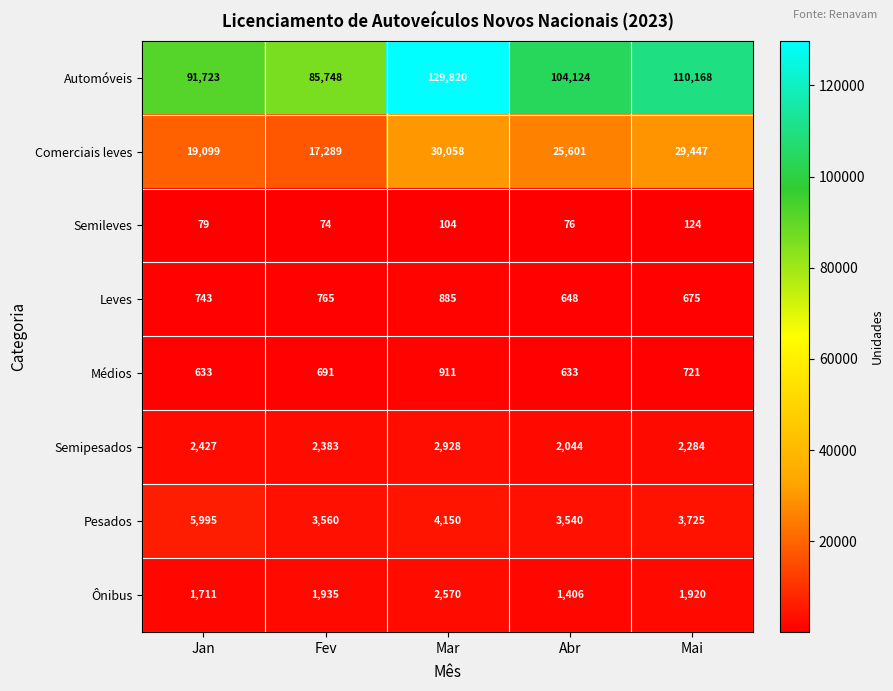

Which series has the widest spread of values?

Automóveis